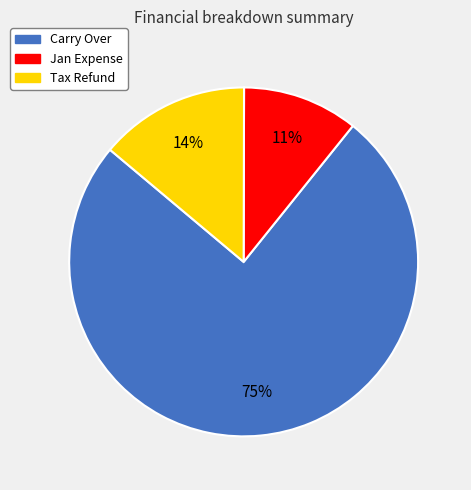

What is the majority slice?

Carry Over